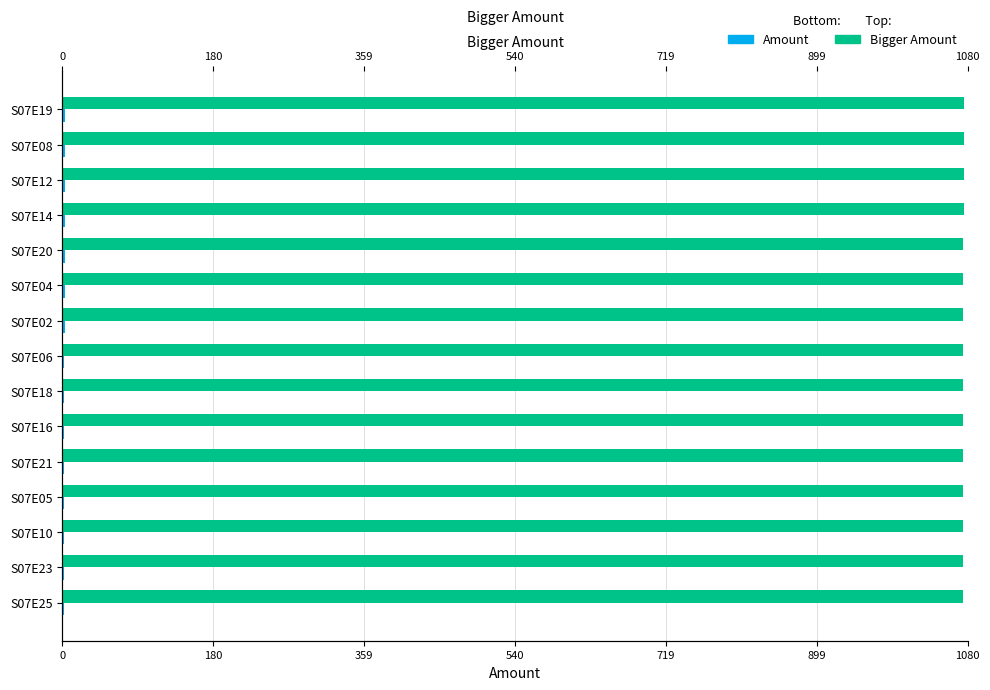

The value of Bigger Amount at S07E21 is 430.1. True or false?

False